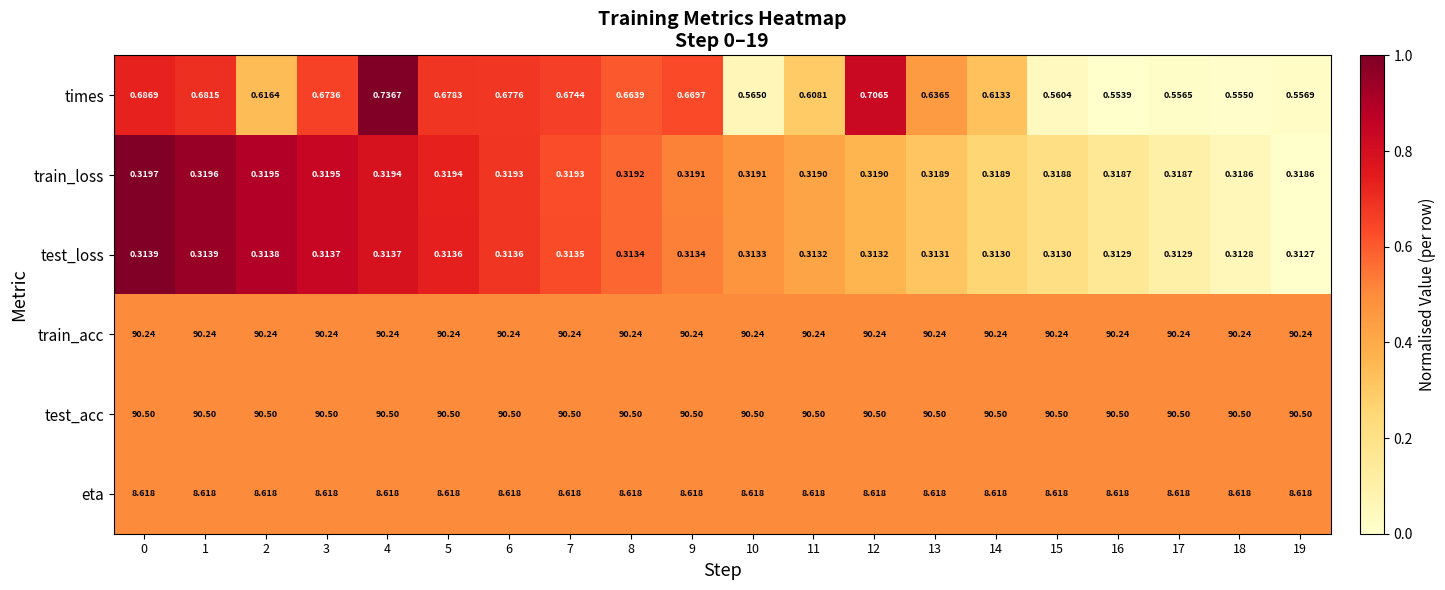

Rank the series by their maximum value, from lowest to highest.

test_loss, train_loss, times, eta, train_acc, test_acc